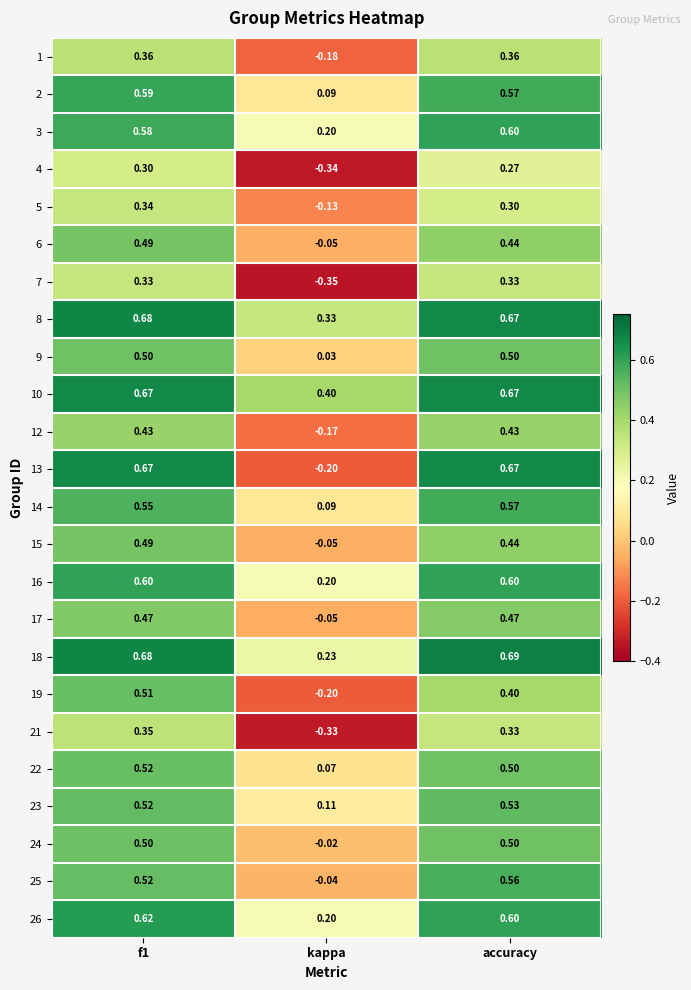

At which label does 2 reach its minimum?

kappa